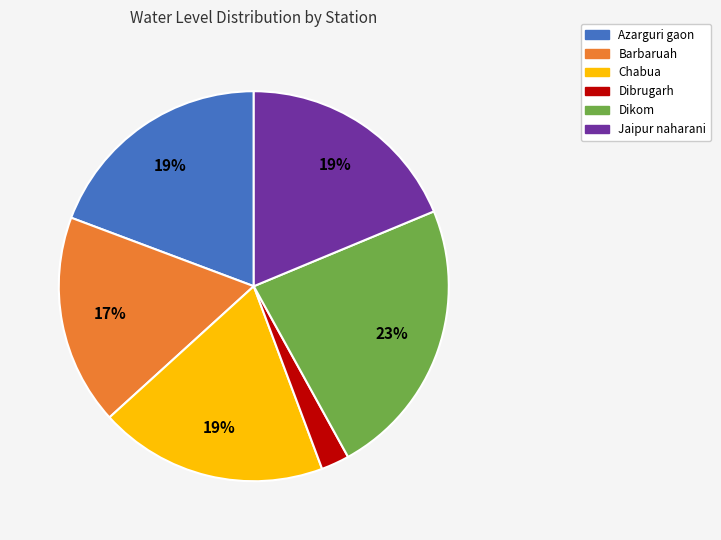

Is it true that Azarguri gaon is 5% of the pie?

False